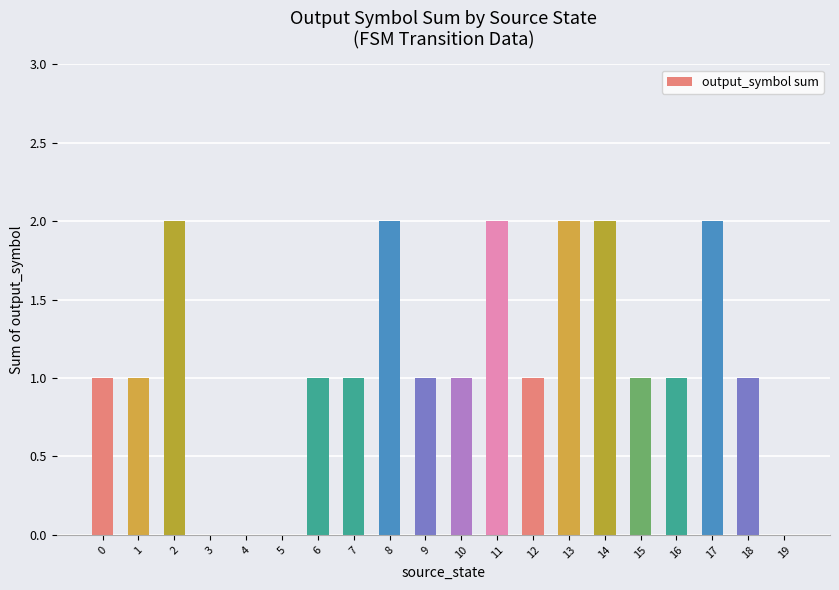

Reading left to right, transcribe all the data shown in this chart.

0=1	1=1	2=2	3=0	4=0	5=0	6=1	7=1	8=2	9=1	10=1	11=2	12=1	13=2	14=2	15=1	16=1	17=2	18=1	19=0